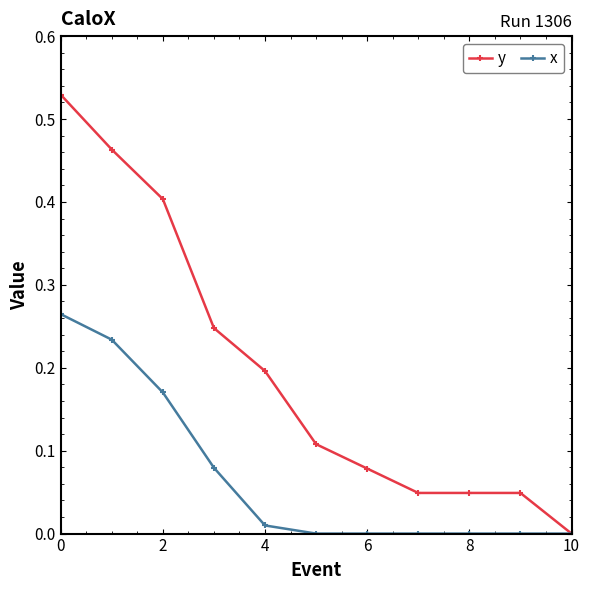

Which series has the largest total across all categories?

y